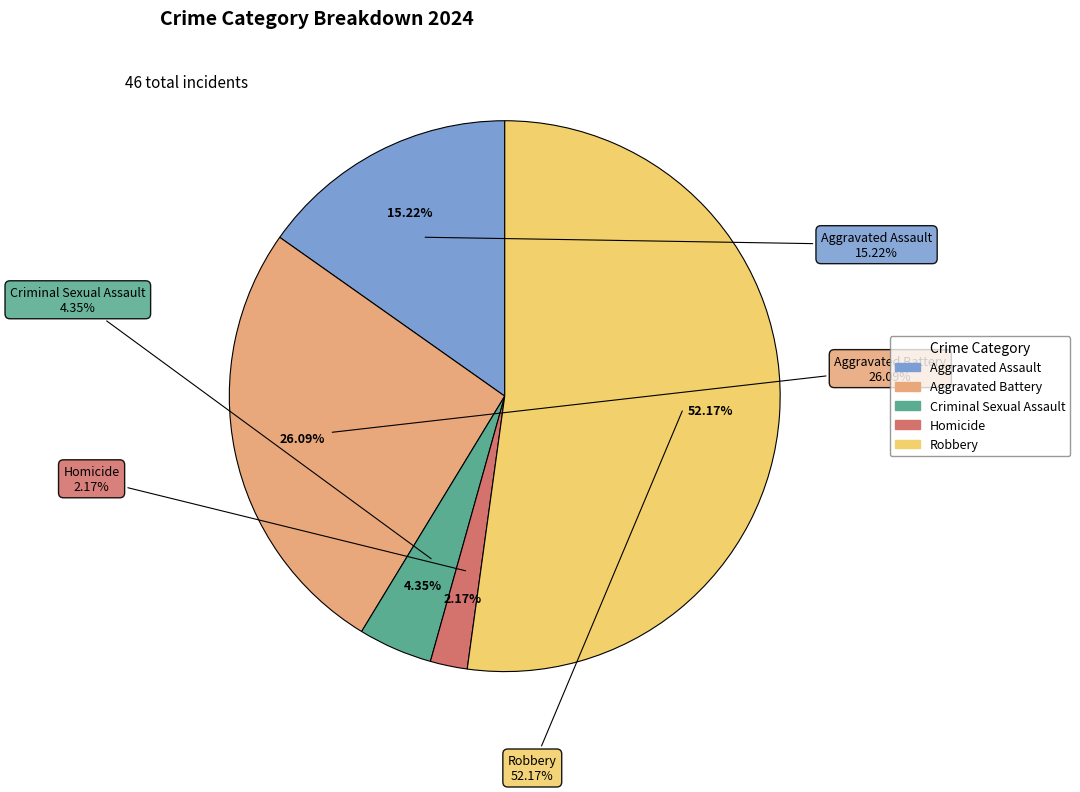

The Aggravated Battery slice represents 40% of the pie. True or false?

False